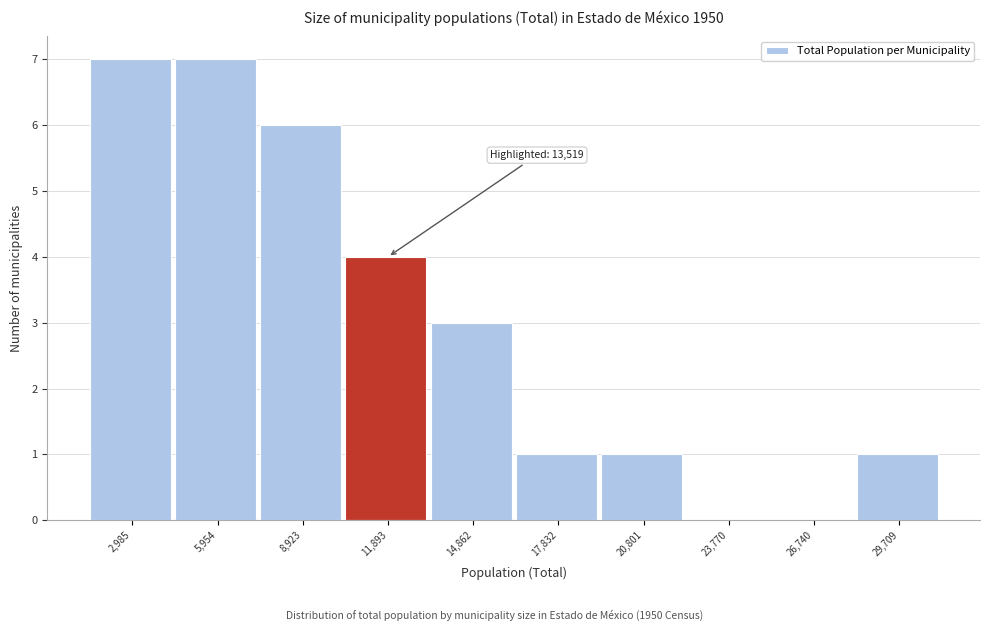

Reading left to right, what are all the values shown in this chart?

2,985=7	5,954=7	8,923=6	11,893=4	14,862=3	17,832=1	20,801=1	23,770=0	26,740=0	29,709=1